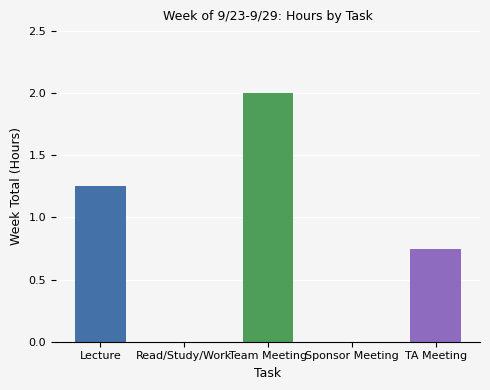

The chart shows a value of 0.0 at Read/Study/Work. True or false?

True